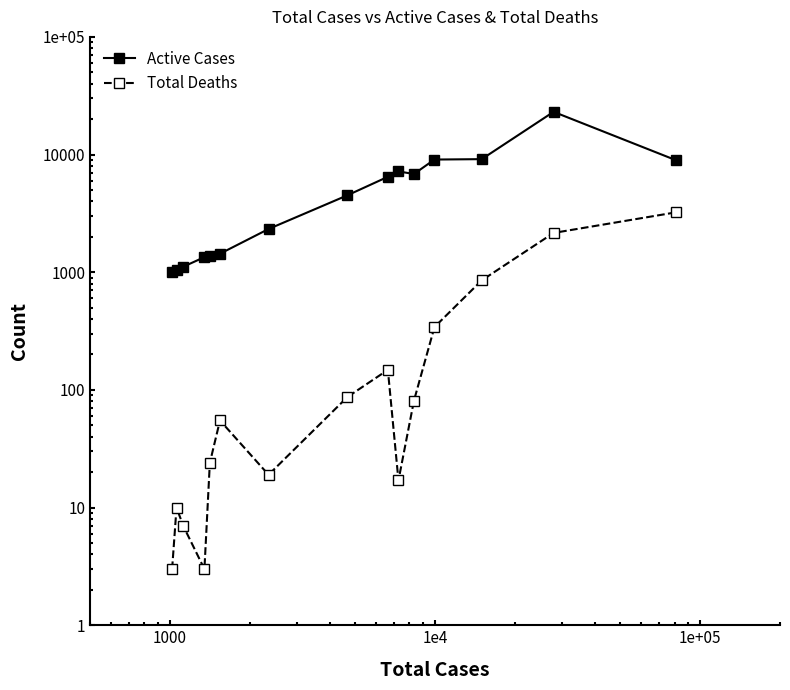

List the series in order of their peak value, lowest first.

Total Deaths, Active Cases